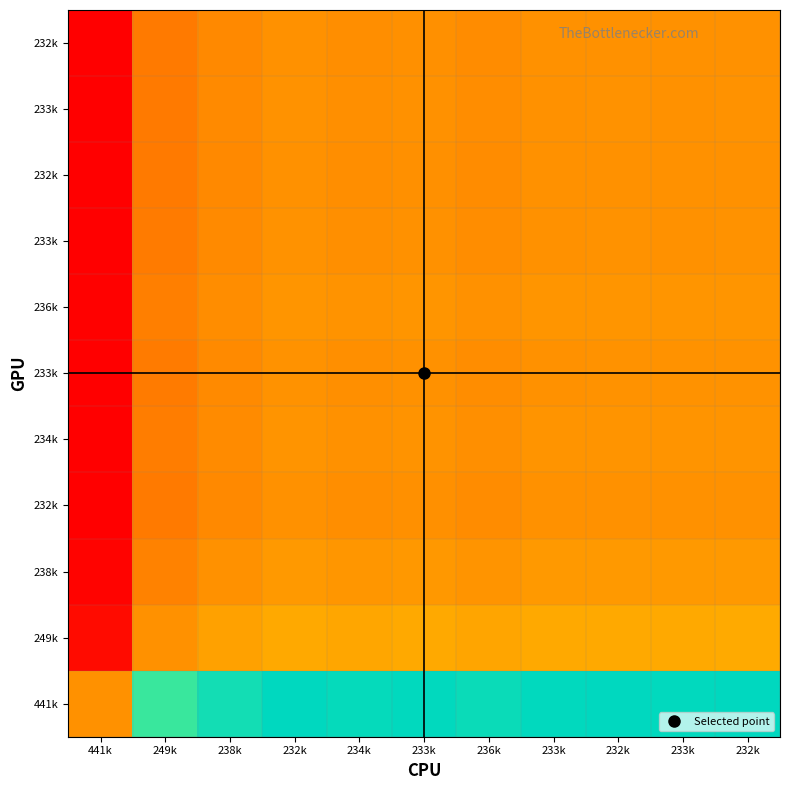

At how many categories does at least one series exceed 0?

11